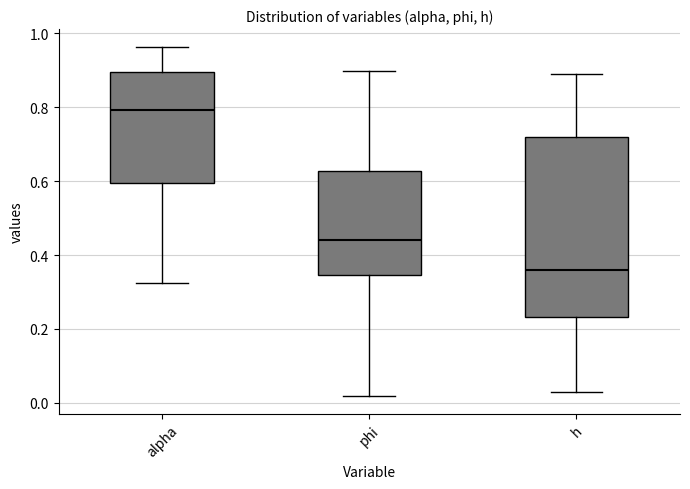

Reading left to right, read every box against the y-axis: the position of its median line, the range the box covers, and the ends of its whiskers. The values are not printed on the chart, so give them approximately, as read against the axis.

alpha: median 0.80, box 0.60 to 0.90, whiskers 0.32 to 0.96
phi: median 0.44, box 0.34 to 0.62, whiskers 0.02 to 0.90
h: median 0.36, box 0.24 to 0.72, whiskers 0.02 to 0.90